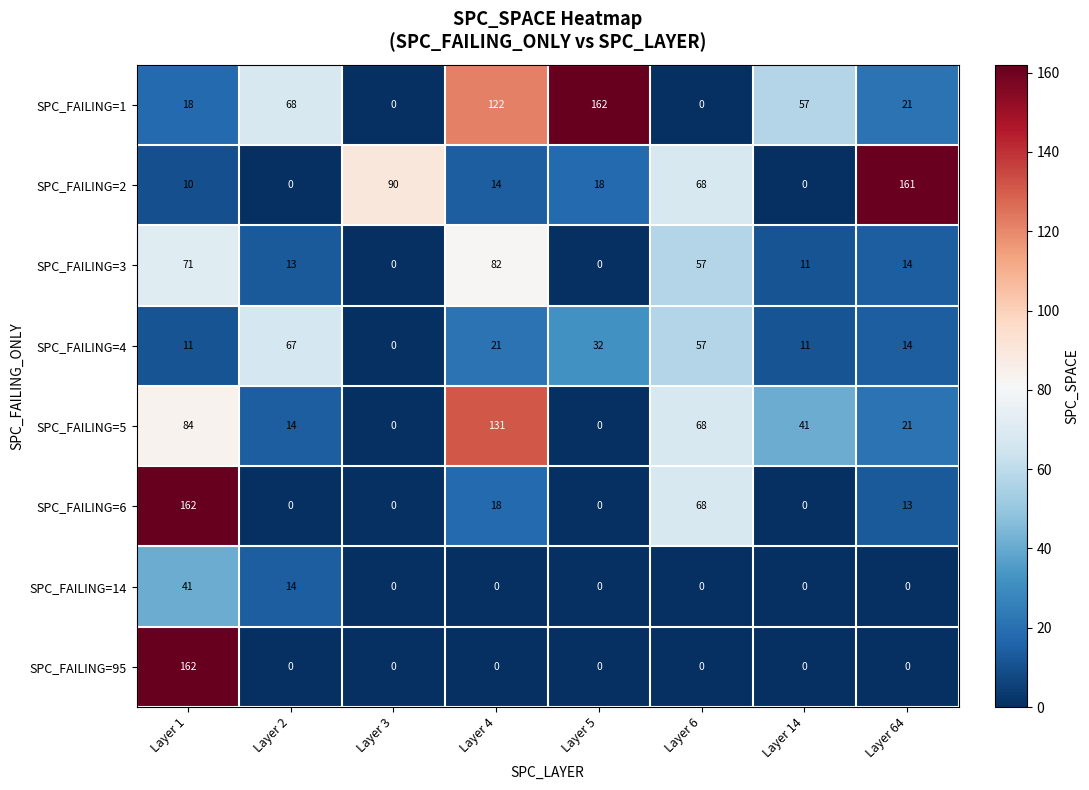

What is the sum of the SPC_FAILING=3 values at Layer 1 and Layer 2?

84